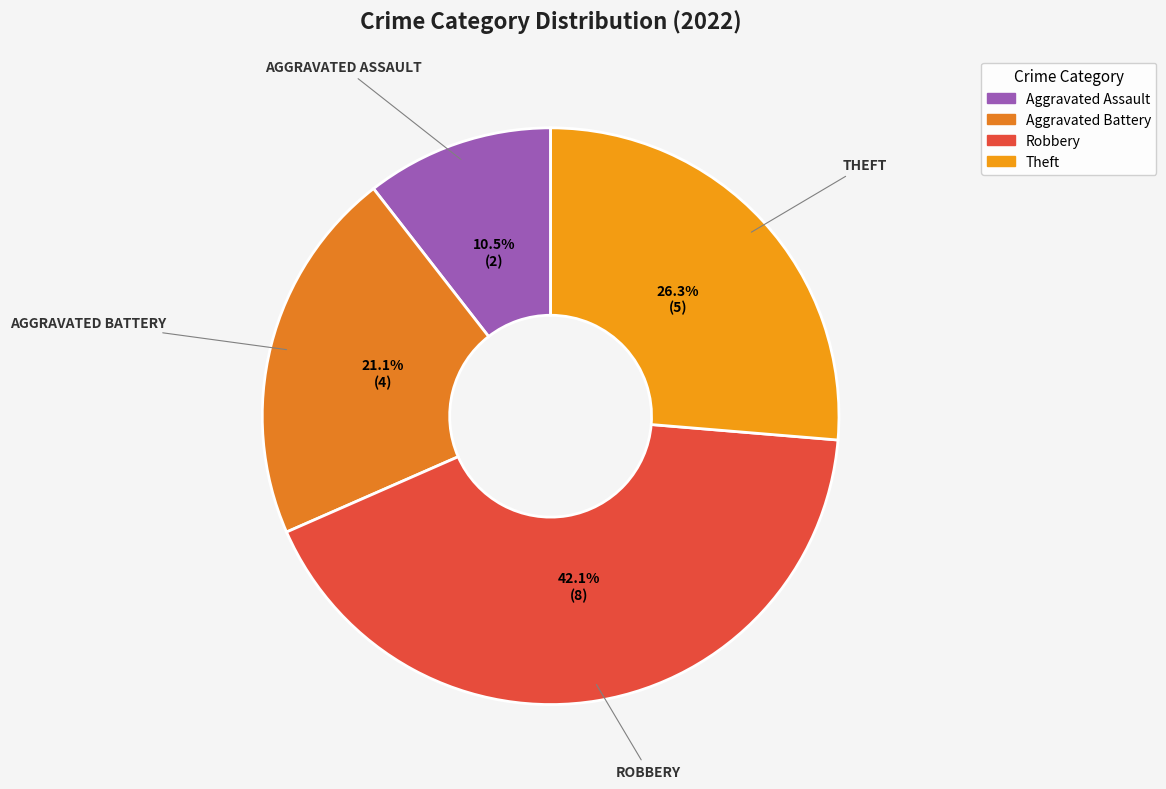

Count the number of slices in the pie.

4